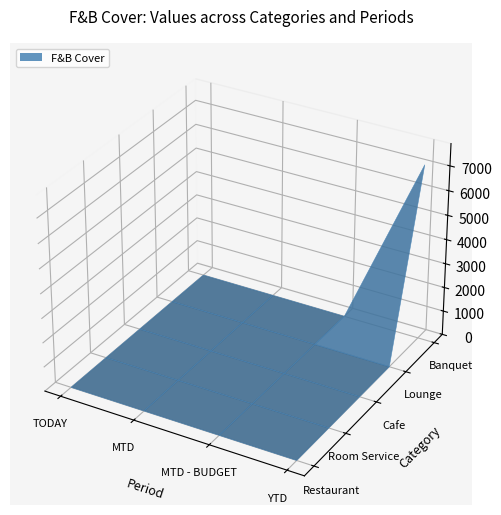

Reading left to right, transcribe all the data shown in this chart.

Restaurant: TODAY=0	MTD=0	MTD - BUDGET=0	YTD=0
Room Service: TODAY=0	MTD=0	MTD - BUDGET=0	YTD=0
Cafe: TODAY=0	MTD=0	MTD - BUDGET=0	YTD=0
Lounge: TODAY=0	MTD=0	MTD - BUDGET=0	YTD=0
Banquet: TODAY=0	MTD=0	MTD - BUDGET=0	YTD=7170